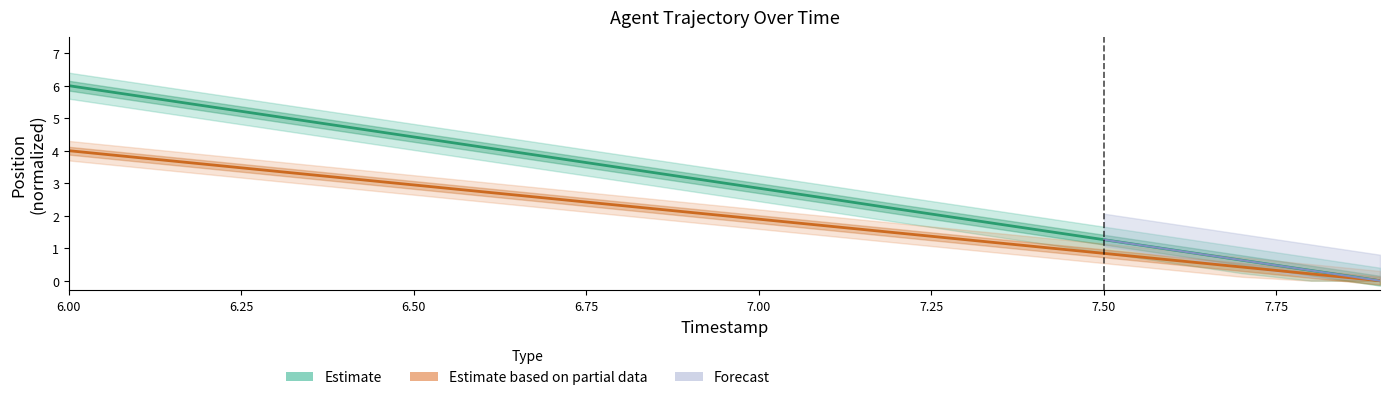

What is the difference between the maximum and minimum values in the Estimate based on partial data series?

4.0